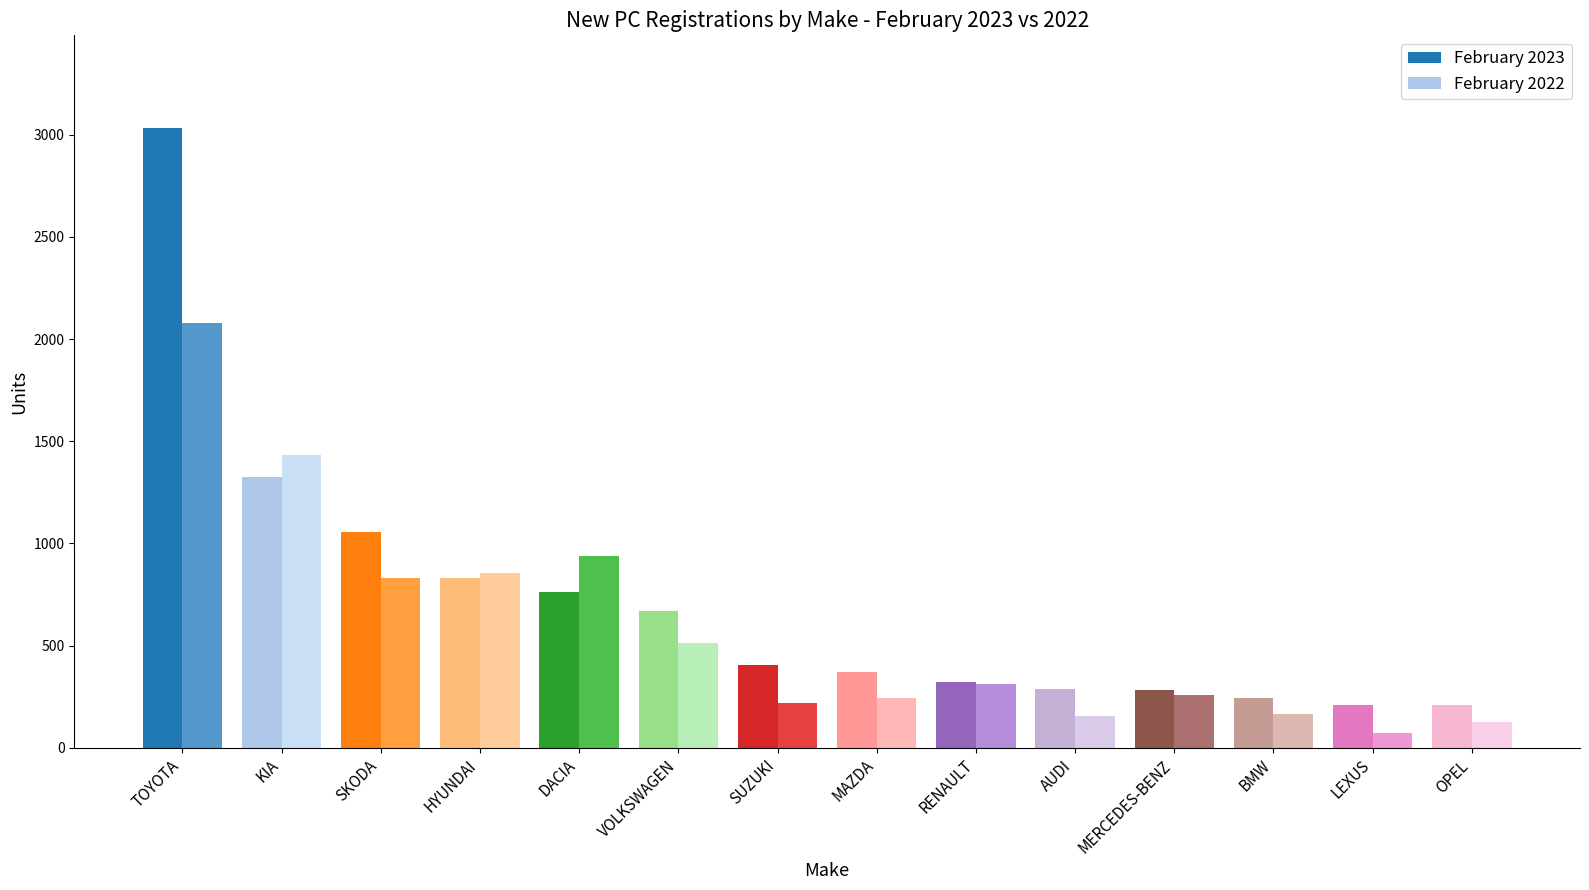

What is the minimum value shown in the chart?

73